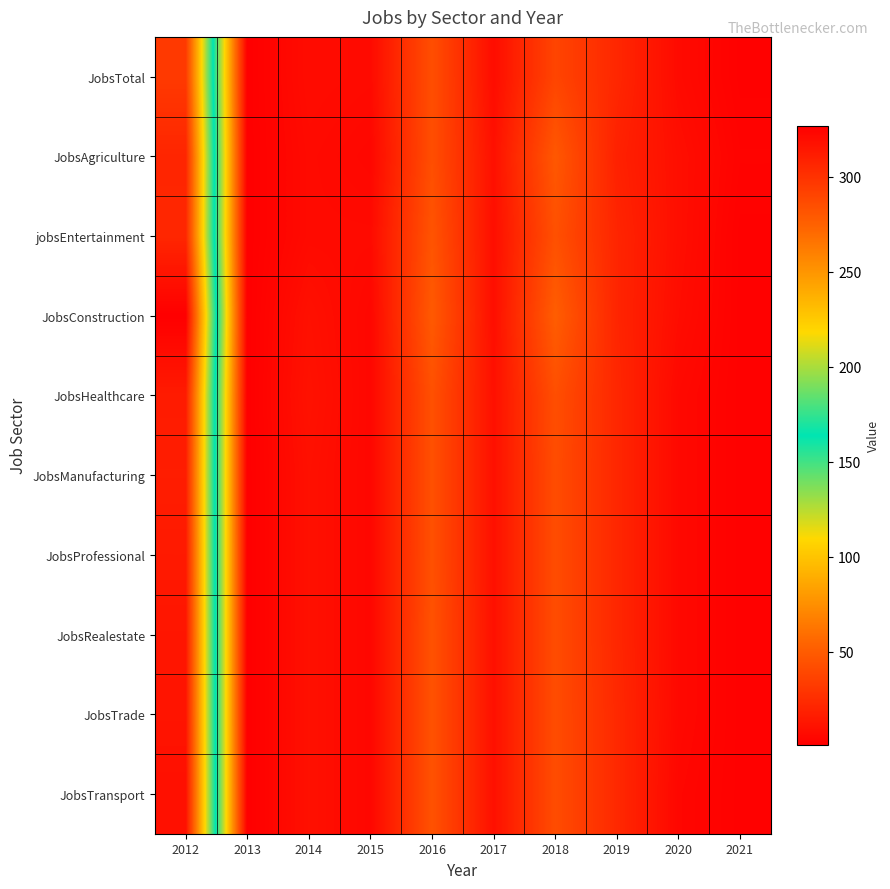

Count the number of data series in this chart.

10